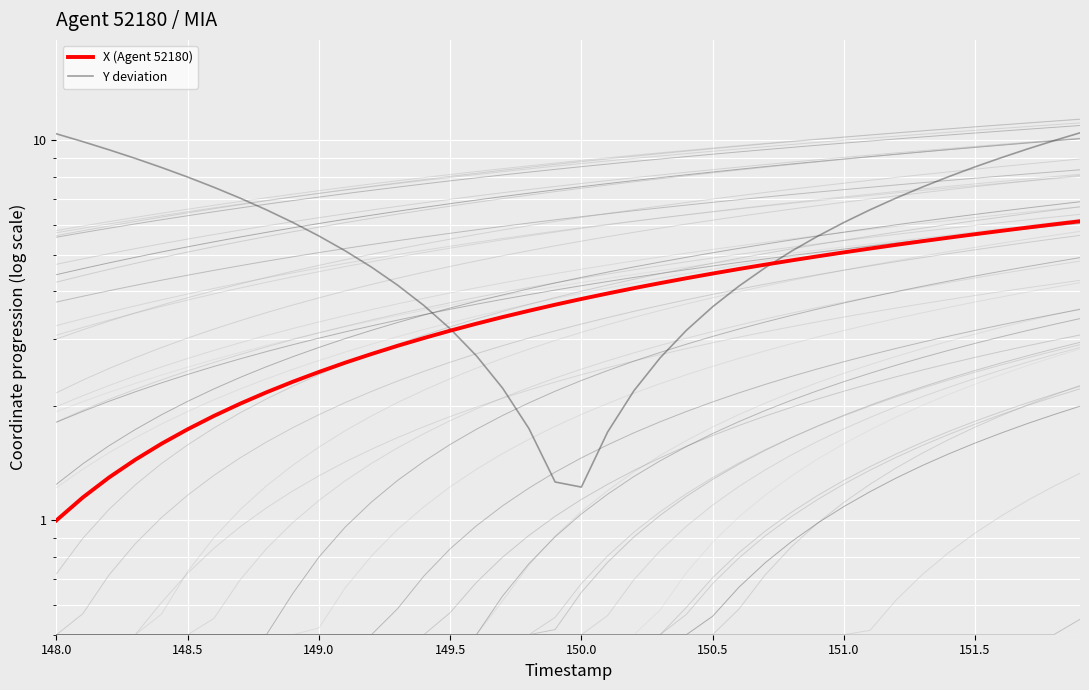

How many intersections are there between X (Agent 52180) and Y deviation?

2